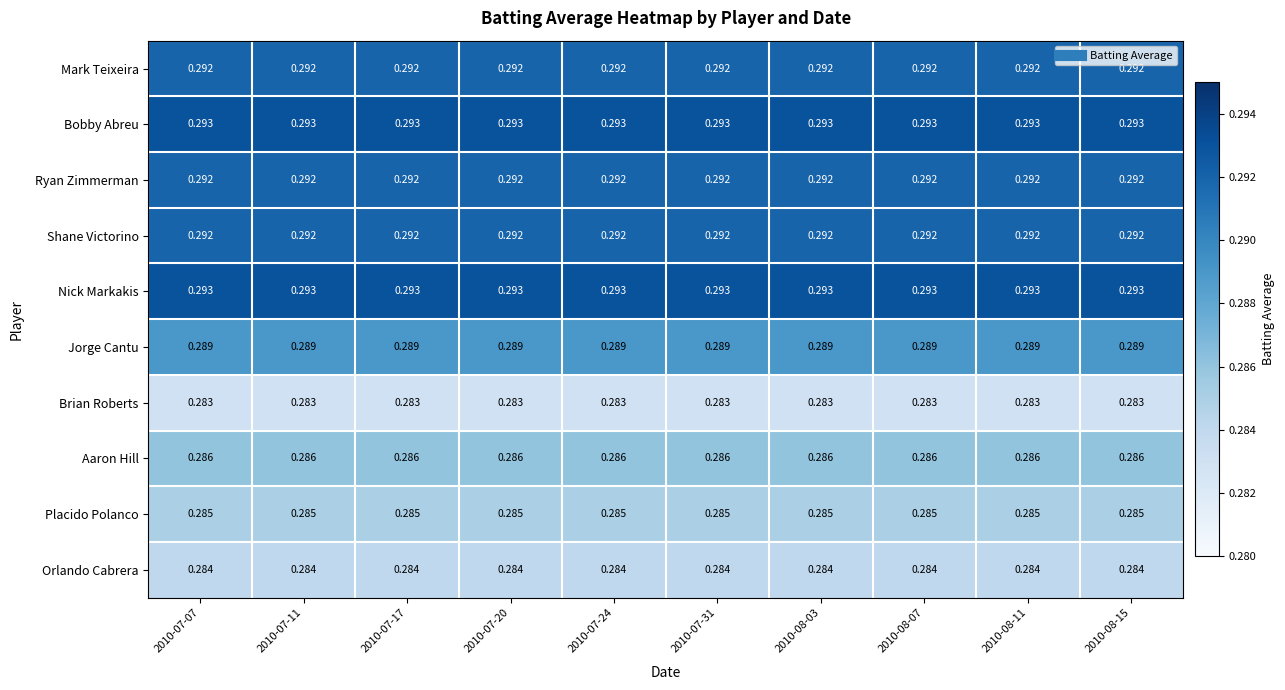

Reading left to right, extract all data points from this chart.

Mark Teixeira: 2010-07-07=0.3	2010-07-11=0.3	2010-07-17=0.3	2010-07-20=0.3	2010-07-24=0.3	2010-07-31=0.3	2010-08-03=0.3	2010-08-07=0.3	2010-08-11=0.3	2010-08-15=0.3
Bobby Abreu: 2010-07-07=0.3	2010-07-11=0.3	2010-07-17=0.3	2010-07-20=0.3	2010-07-24=0.3	2010-07-31=0.3	2010-08-03=0.3	2010-08-07=0.3	2010-08-11=0.3	2010-08-15=0.3
Ryan Zimmerman: 2010-07-07=0.3	2010-07-11=0.3	2010-07-17=0.3	2010-07-20=0.3	2010-07-24=0.3	2010-07-31=0.3	2010-08-03=0.3	2010-08-07=0.3	2010-08-11=0.3	2010-08-15=0.3
Shane Victorino: 2010-07-07=0.3	2010-07-11=0.3	2010-07-17=0.3	2010-07-20=0.3	2010-07-24=0.3	2010-07-31=0.3	2010-08-03=0.3	2010-08-07=0.3	2010-08-11=0.3	2010-08-15=0.3
Nick Markakis: 2010-07-07=0.3	2010-07-11=0.3	2010-07-17=0.3	2010-07-20=0.3	2010-07-24=0.3	2010-07-31=0.3	2010-08-03=0.3	2010-08-07=0.3	2010-08-11=0.3	2010-08-15=0.3
Jorge Cantu: 2010-07-07=0.3	2010-07-11=0.3	2010-07-17=0.3	2010-07-20=0.3	2010-07-24=0.3	2010-07-31=0.3	2010-08-03=0.3	2010-08-07=0.3	2010-08-11=0.3	2010-08-15=0.3
Brian Roberts: 2010-07-07=0.3	2010-07-11=0.3	2010-07-17=0.3	2010-07-20=0.3	2010-07-24=0.3	2010-07-31=0.3	2010-08-03=0.3	2010-08-07=0.3	2010-08-11=0.3	2010-08-15=0.3
Aaron Hill: 2010-07-07=0.3	2010-07-11=0.3	2010-07-17=0.3	2010-07-20=0.3	2010-07-24=0.3	2010-07-31=0.3	2010-08-03=0.3	2010-08-07=0.3	2010-08-11=0.3	2010-08-15=0.3
Placido Polanco: 2010-07-07=0.3	2010-07-11=0.3	2010-07-17=0.3	2010-07-20=0.3	2010-07-24=0.3	2010-07-31=0.3	2010-08-03=0.3	2010-08-07=0.3	2010-08-11=0.3	2010-08-15=0.3
Orlando Cabrera: 2010-07-07=0.3	2010-07-11=0.3	2010-07-17=0.3	2010-07-20=0.3	2010-07-24=0.3	2010-07-31=0.3	2010-08-03=0.3	2010-08-07=0.3	2010-08-11=0.3	2010-08-15=0.3